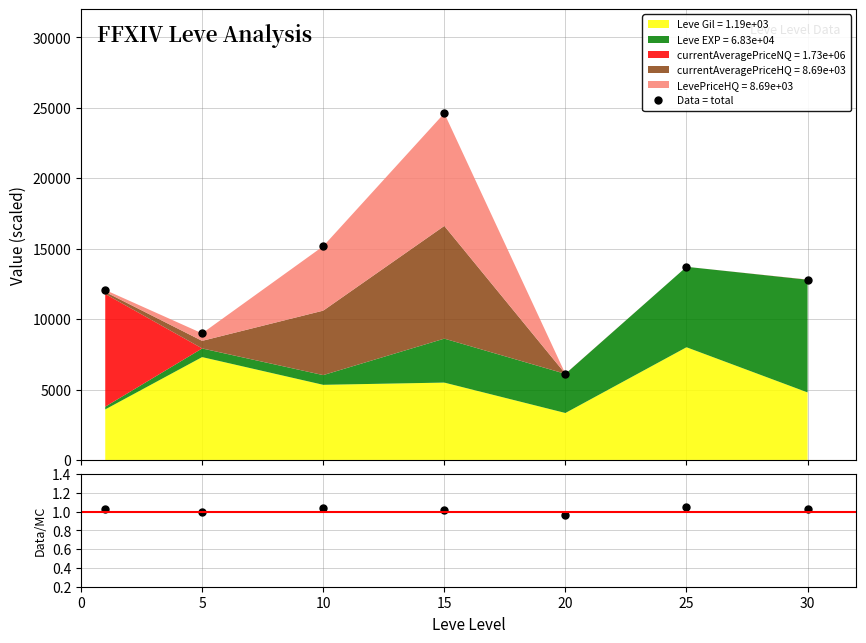

True or false: Data = total has more than 0 interior local peaks.

True